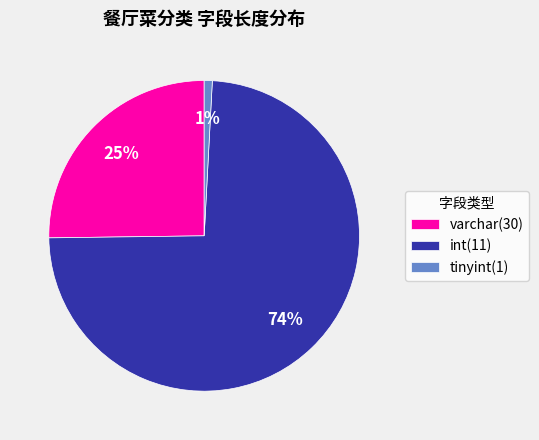

To the nearest percent, what portion does varchar(30) represent?

25%